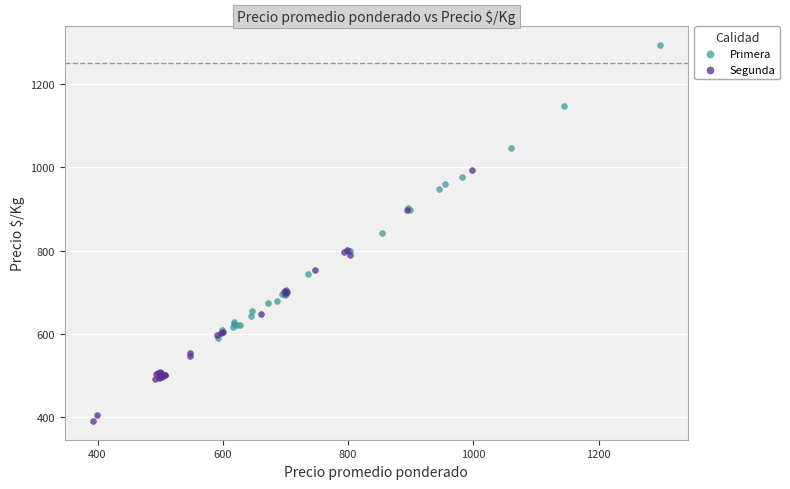

Which series contains the highest Y value?

Primera